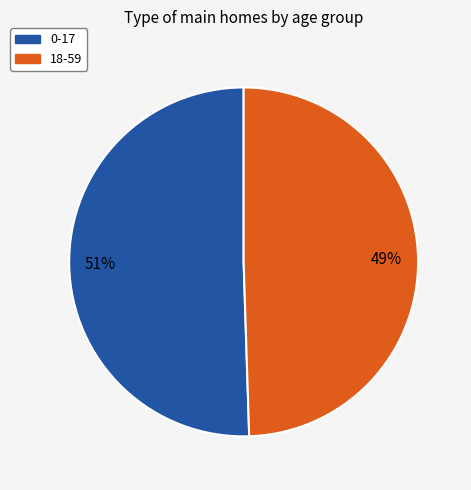

Is the sum of 0-17 and 18-59 greater than half?

Yes